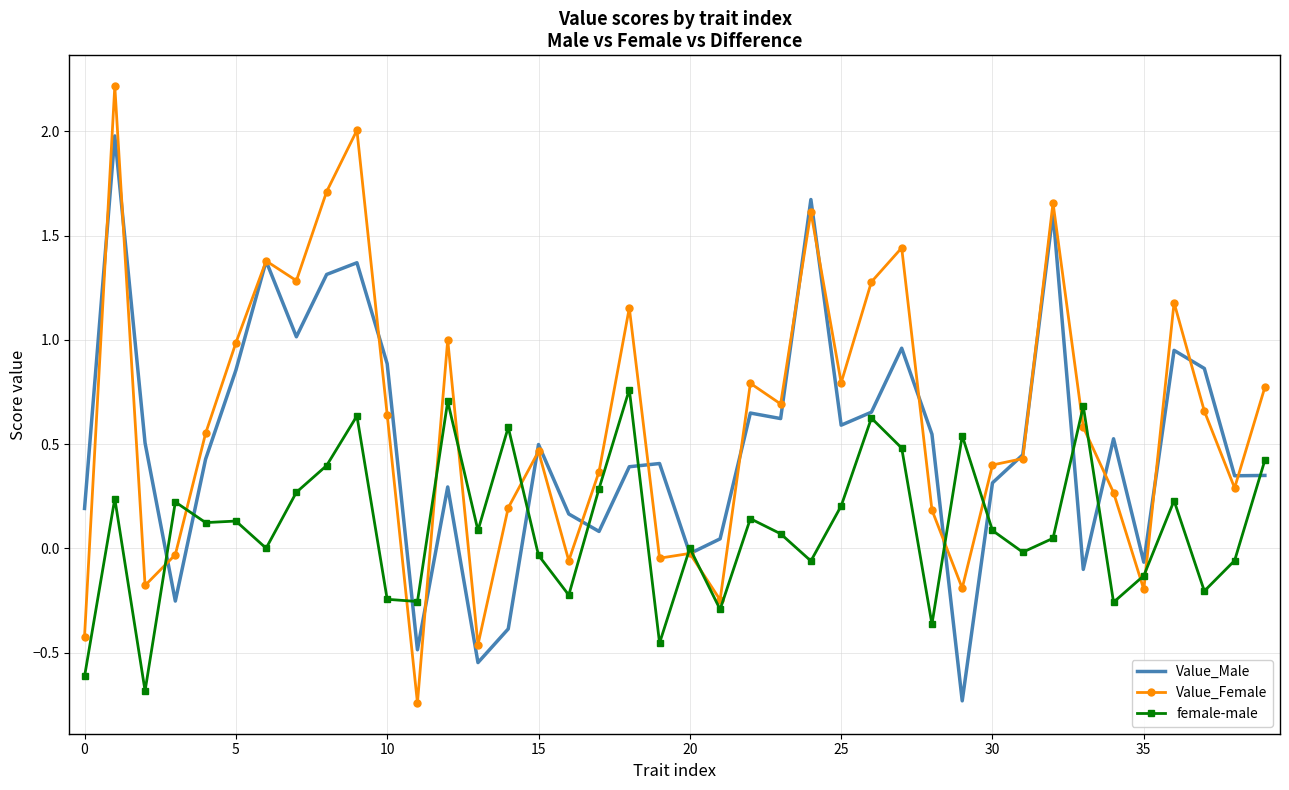

Which series has the largest total across all categories?

Value_Female